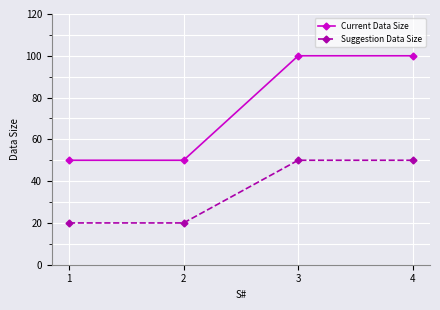

What is the maximum value for Current Data Size?

100